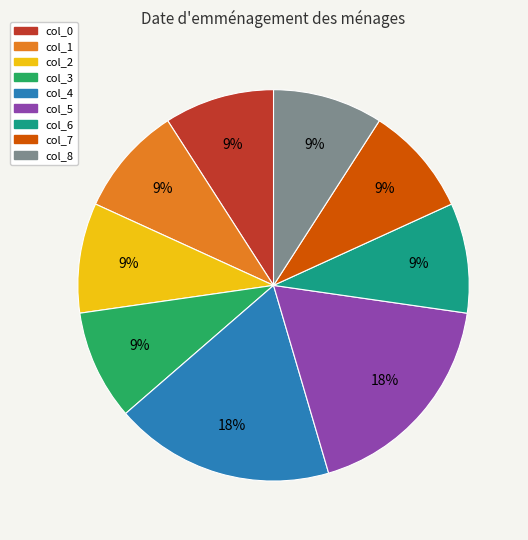

Is there a majority slice in this chart?

No